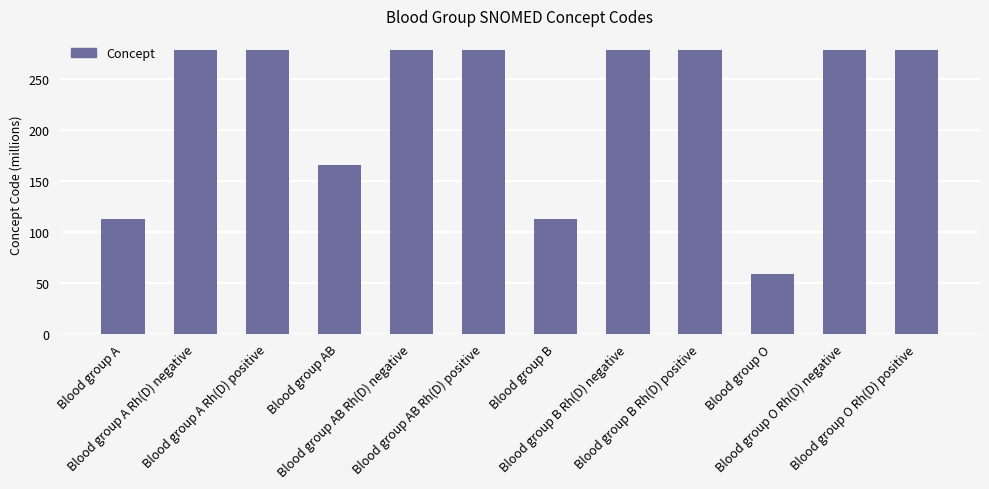

What is the greatest value displayed?

278.2